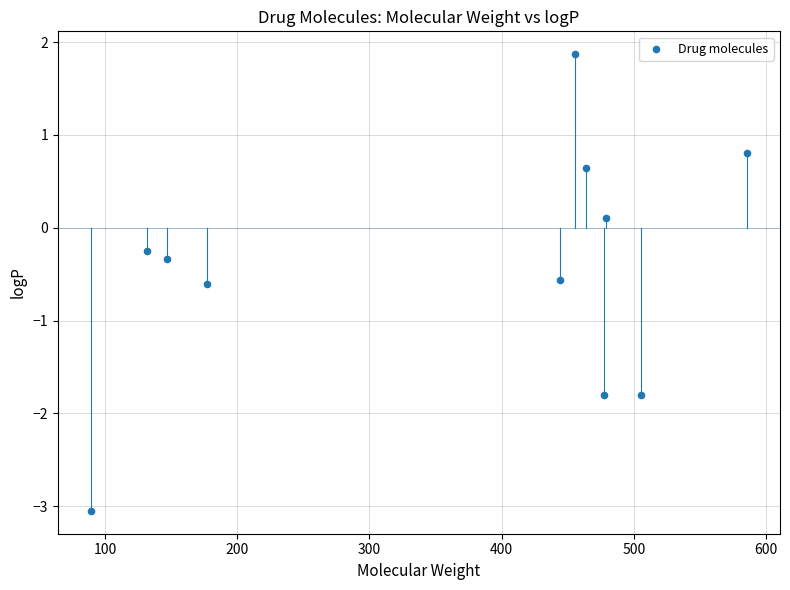

What is the range of X values (max minus min)?

496.6